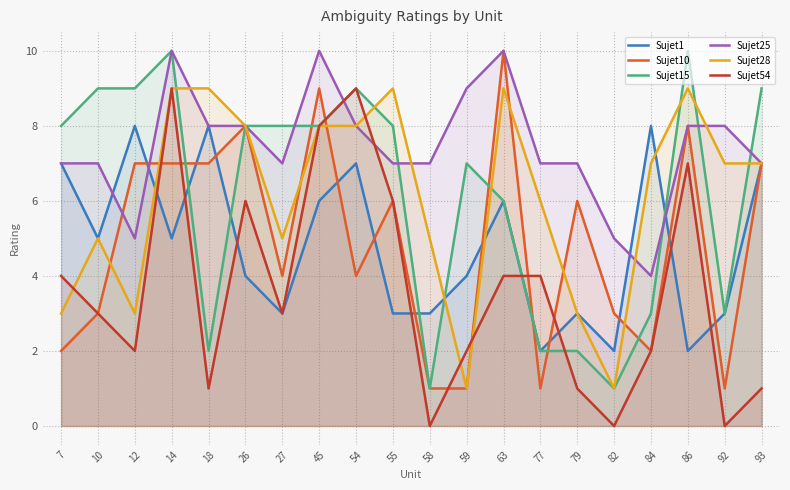

Which label corresponds to the largest value in the chart?

63